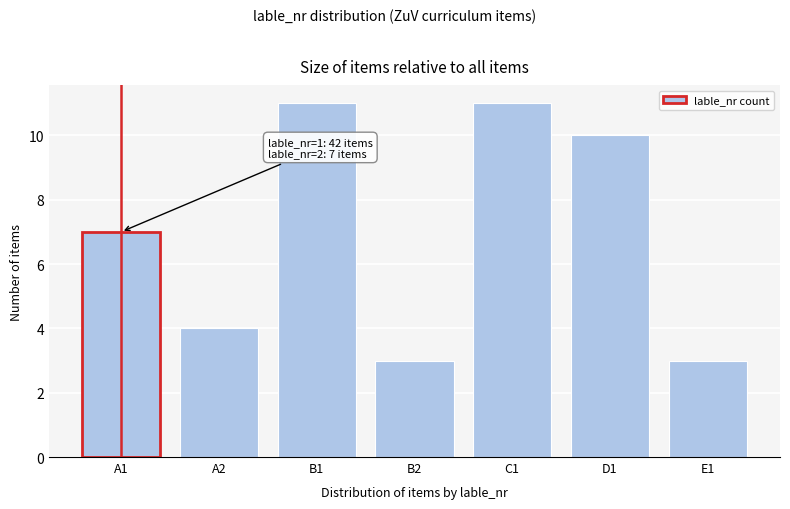

Reading right to left, list all the values displayed in this chart.

E1=3	D1=10	C1=11	B2=3	B1=11	A2=4	A1=7